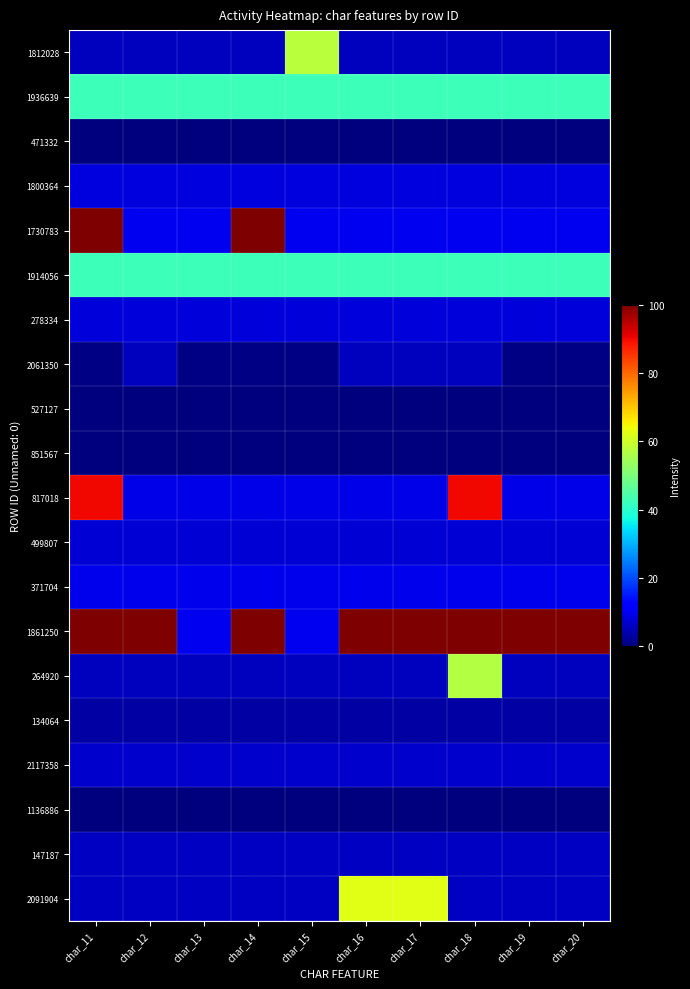

What is the difference between the highest and lowest values at char_18?

100.0